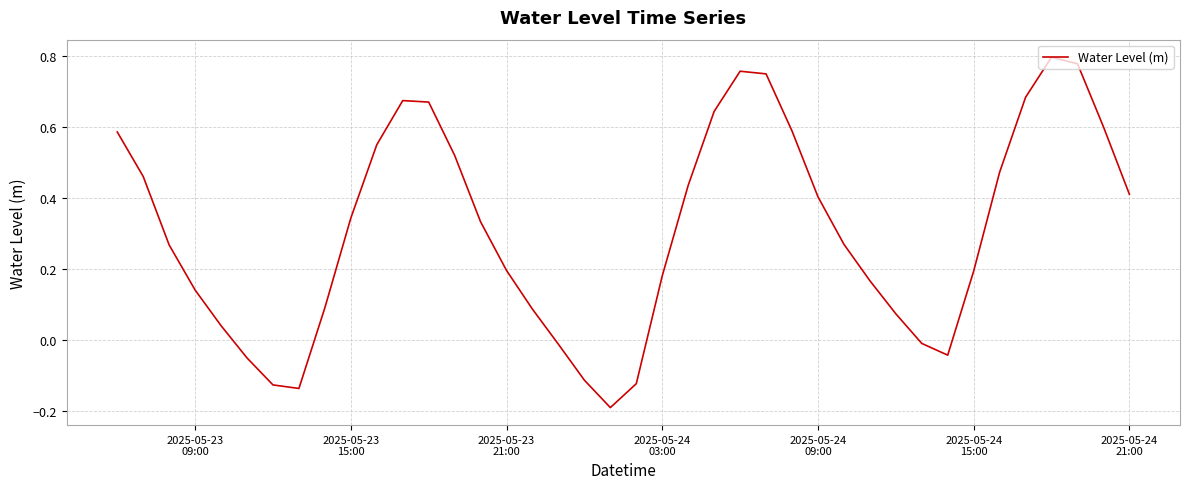

How many negative values are there?

9